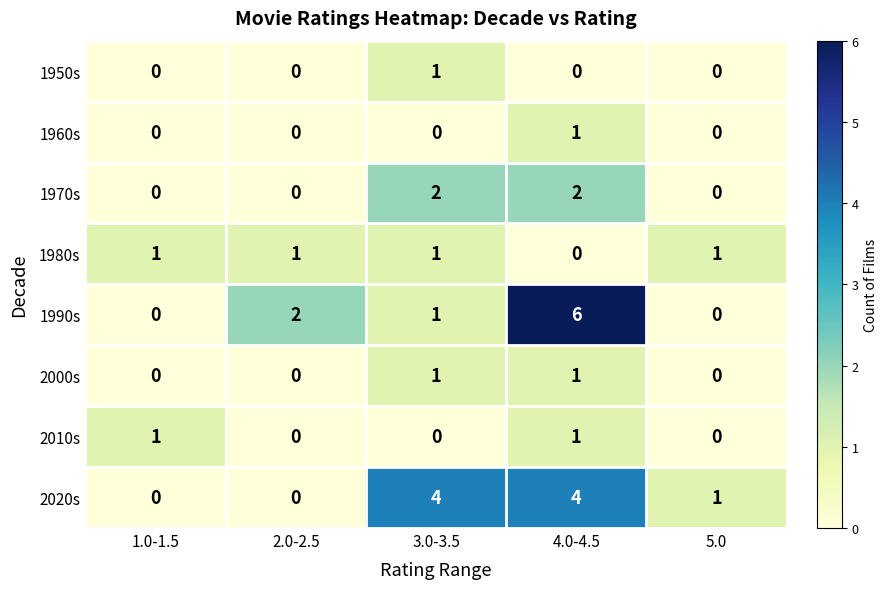

What is the difference between the highest and lowest values at 4.0-4.5?

6